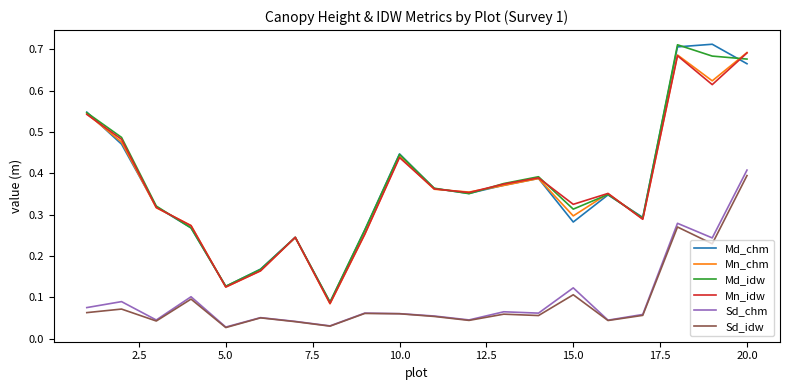

True or false: Md_chm and Sd_chm cross at least once.

False